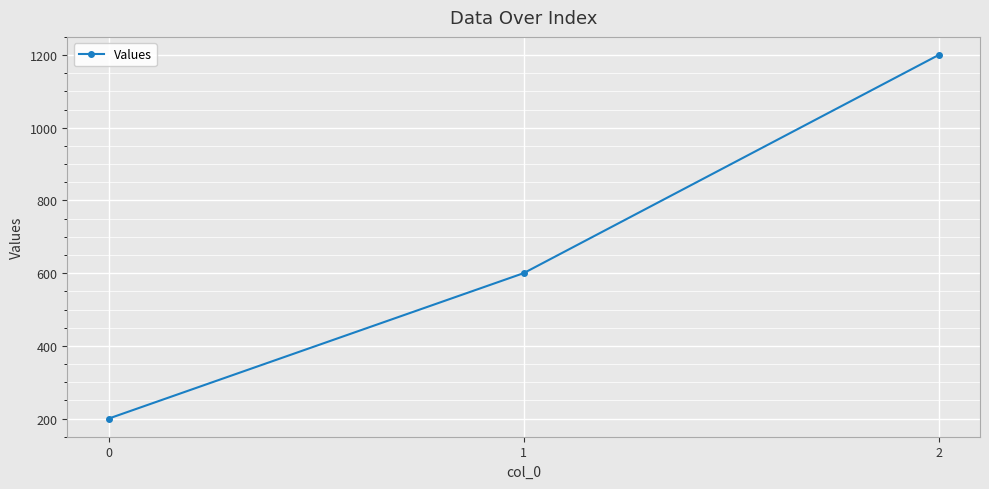

What is the minimum value shown in the chart?

200